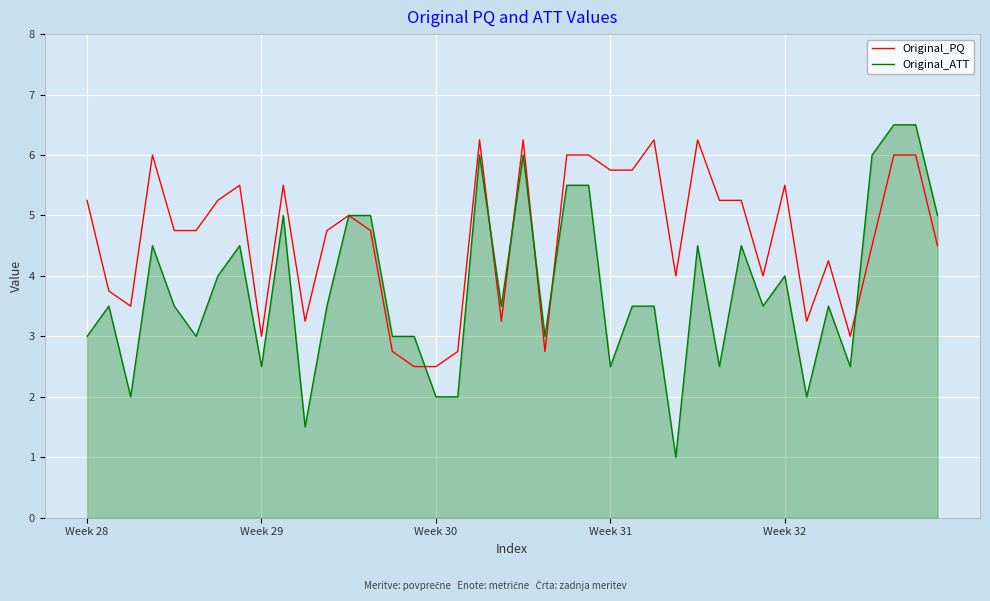

Which series has the largest total across all categories?

Original_PQ